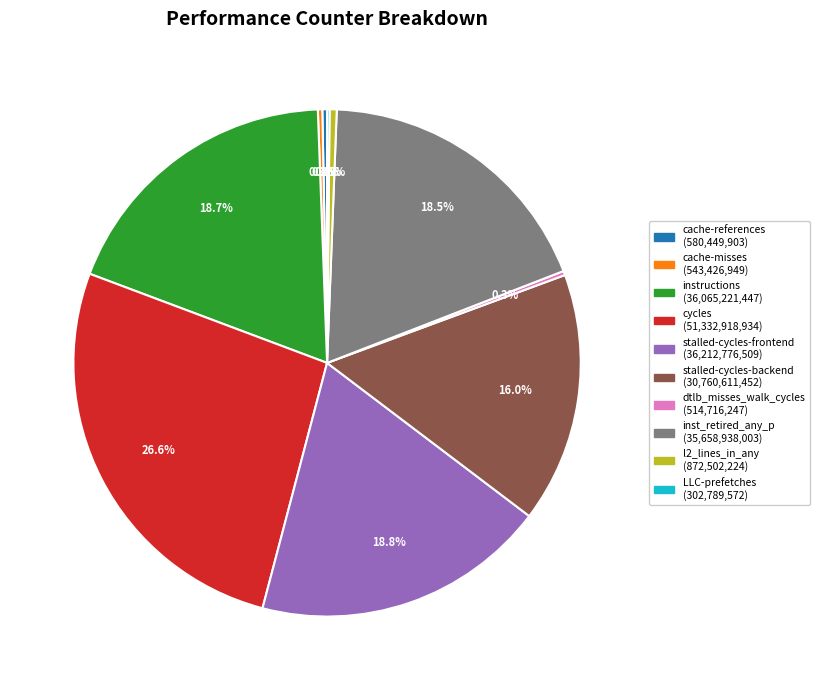

Which category has the biggest portion of the pie?

cycles